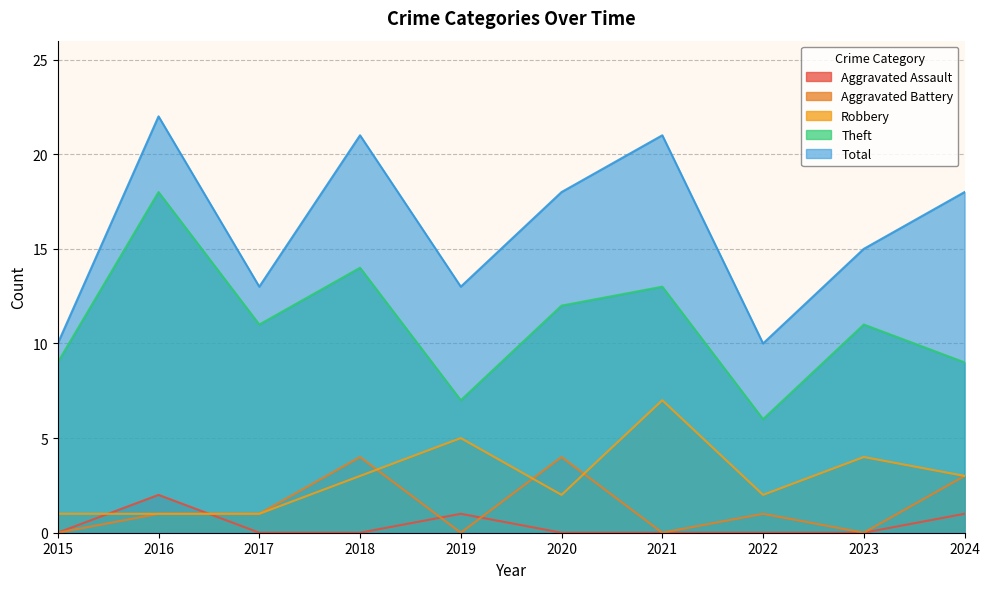

How many categories are shown in the chart?

10